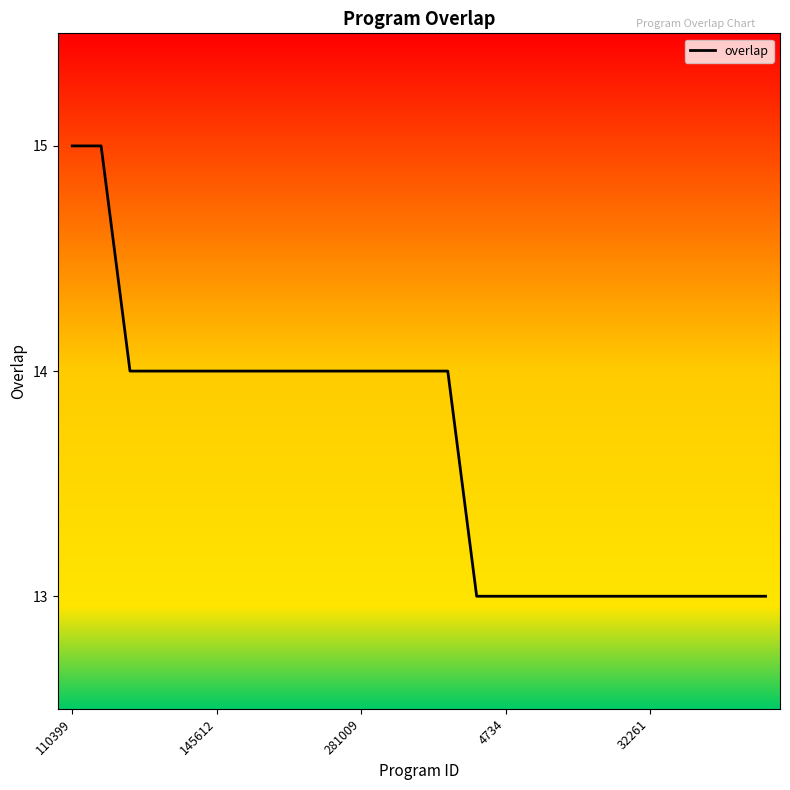

What is the minimum value shown in the chart?

13